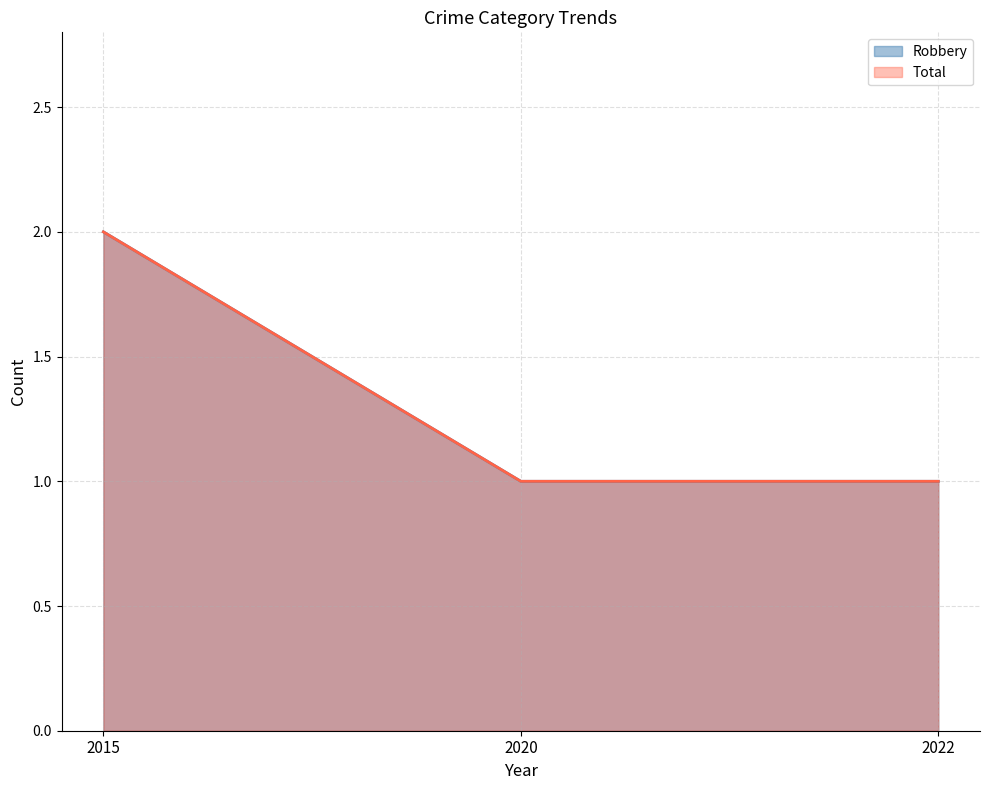

True or false: Total has a value of 1 at 2022.

True